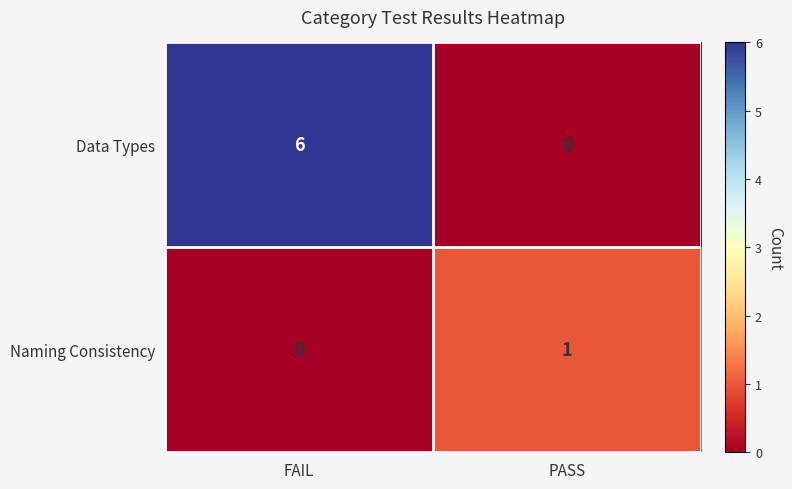

At which label is Naming Consistency closest to 0?

FAIL